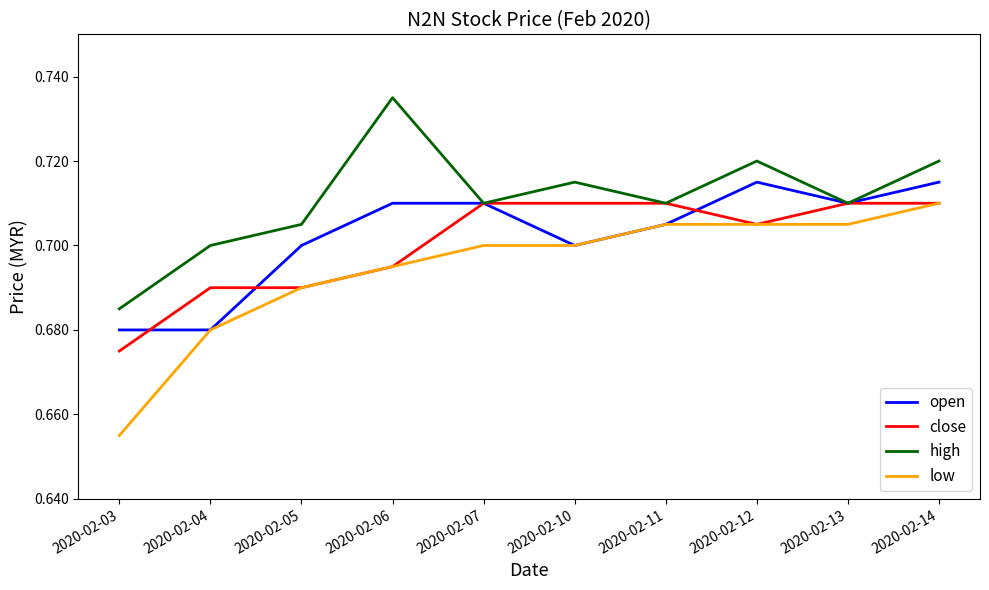

True or false: high and low cross at least once.

False